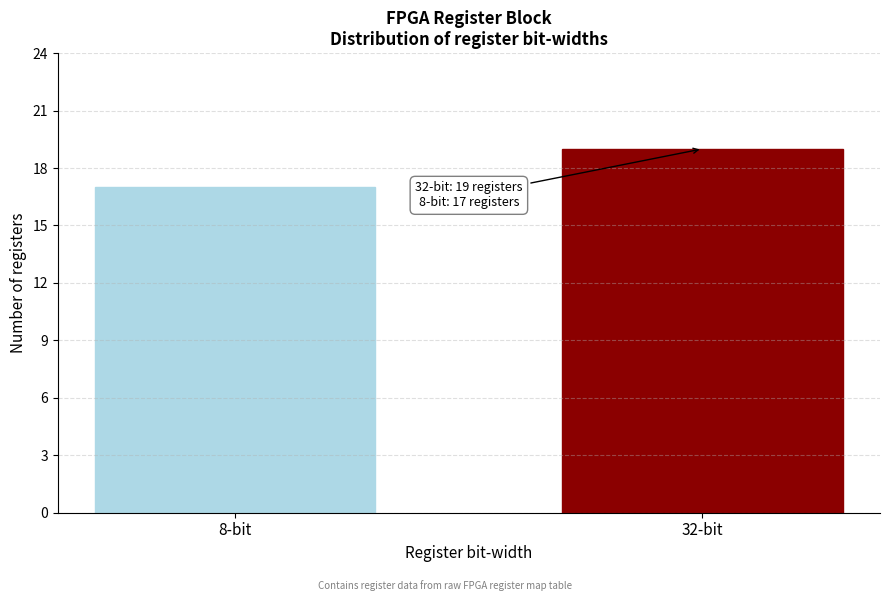

Reading right to left, list all the values displayed in this chart.

32-bit=19	8-bit=17